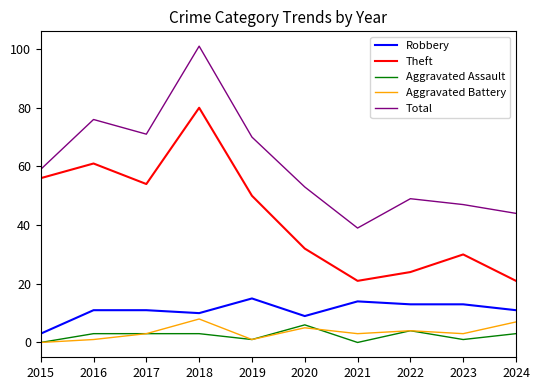

Which series has the widest spread of values?

Total